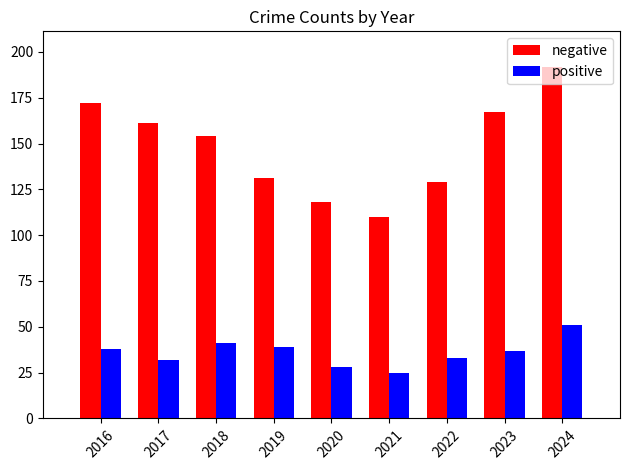

List the series in order of their overall mean, highest first.

negative, positive